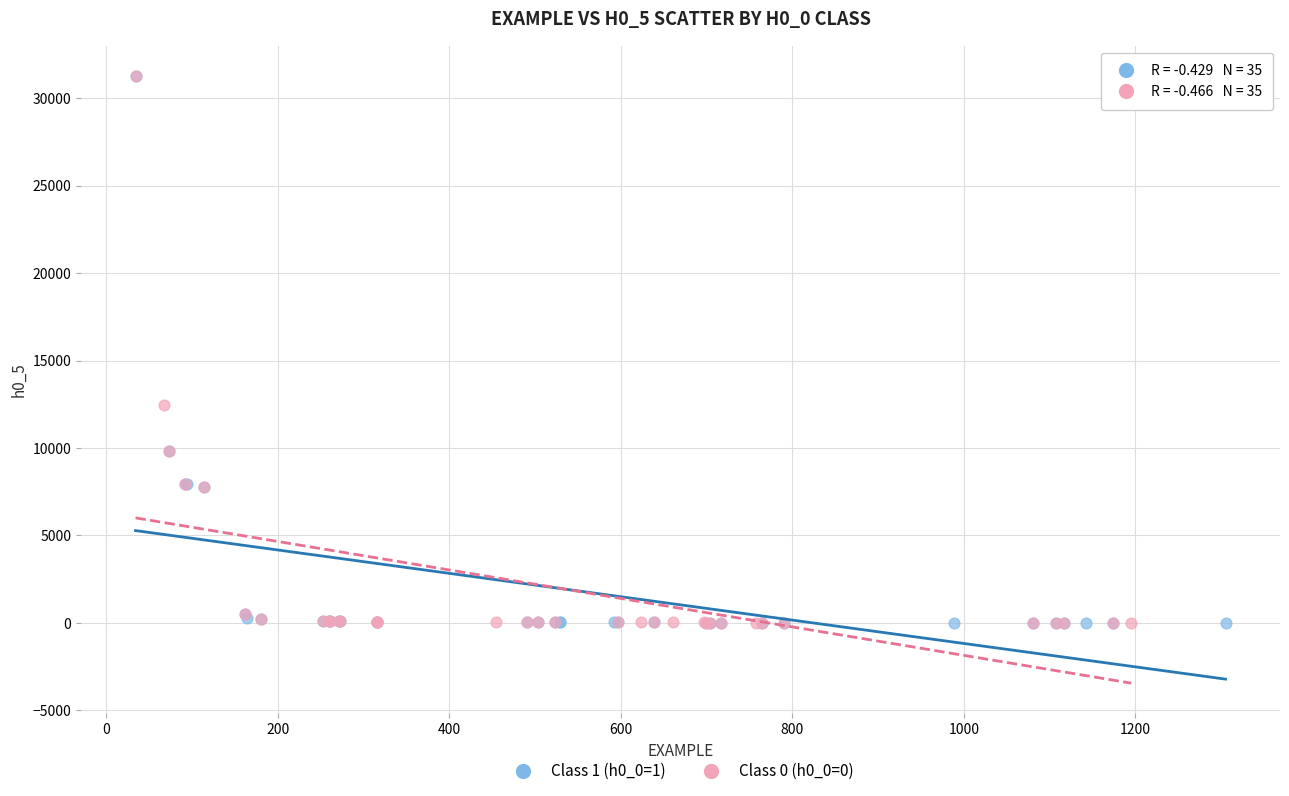

What are all the series names shown in the legend?

Class 1 (h0_0=1), Class 0 (h0_0=0)